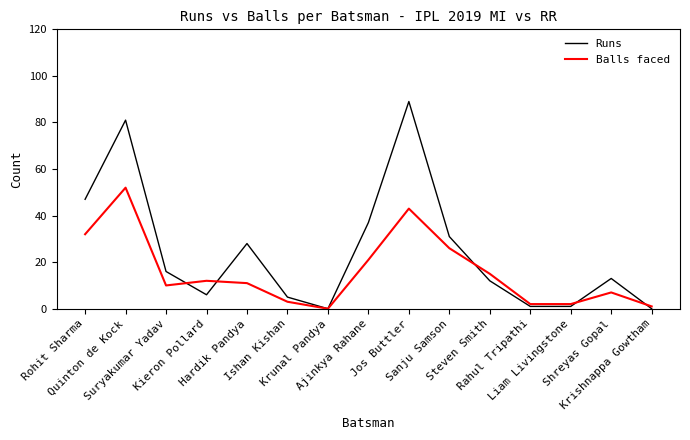

At which label does Balls faced first exceed 11?

Rohit Sharma